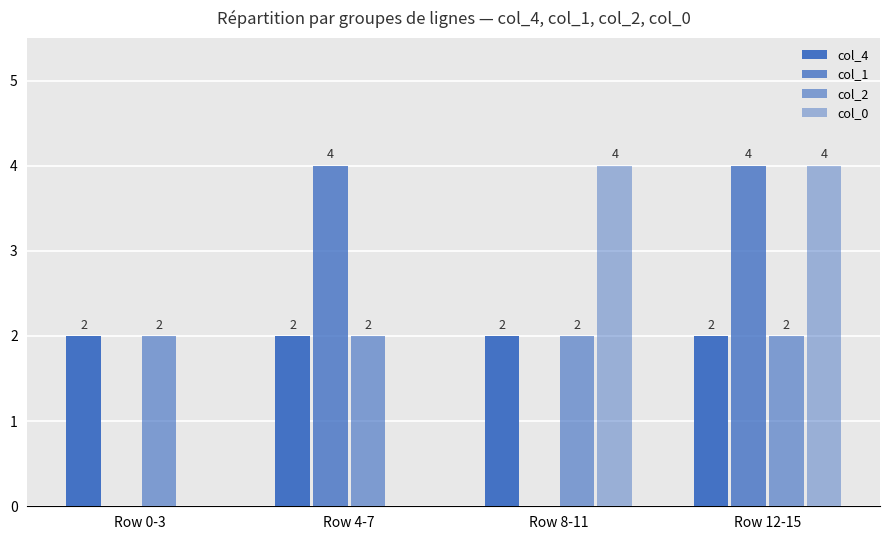

Are the bars horizontal?

No